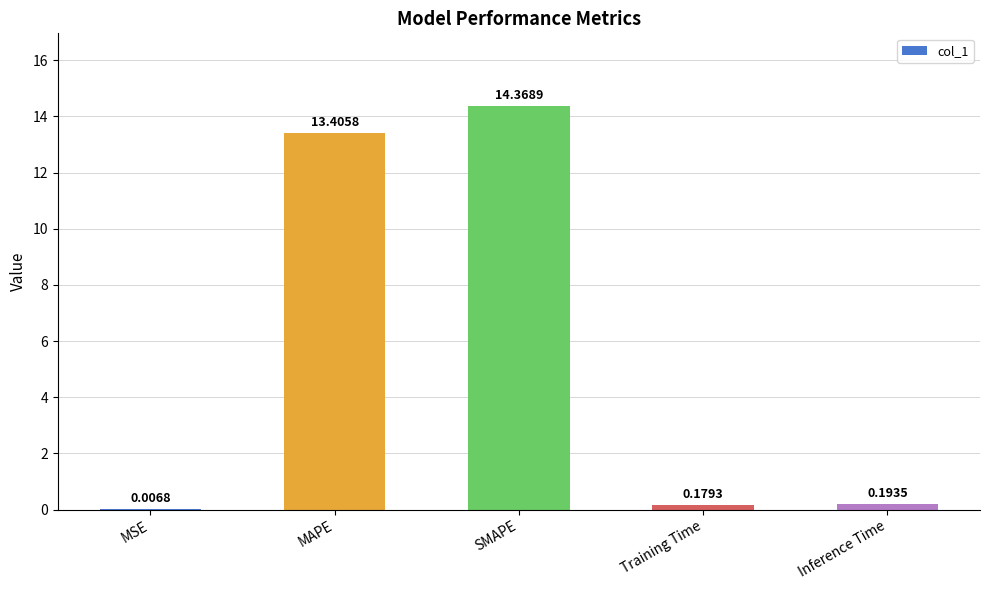

What is the sum of the values at Inference Time and Training Time?

0.4